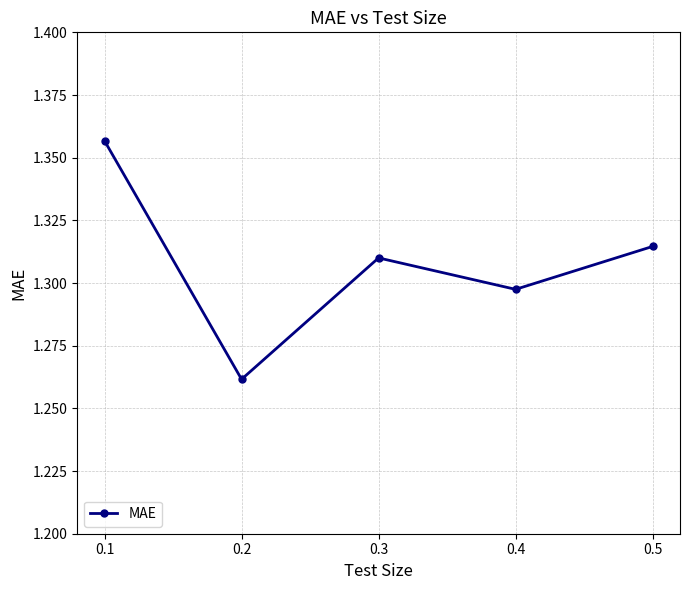

What is the sum of the values at 0.5 and 0.1?

2.7